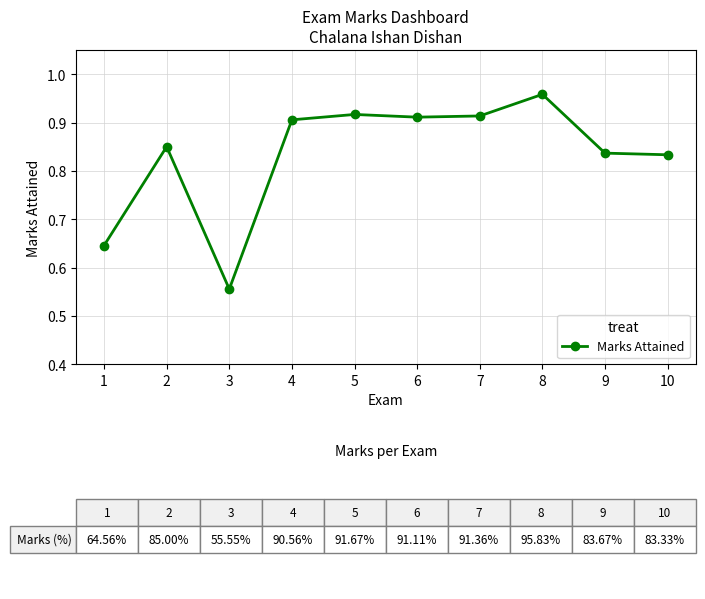

Which category has the highest value across all series?

8